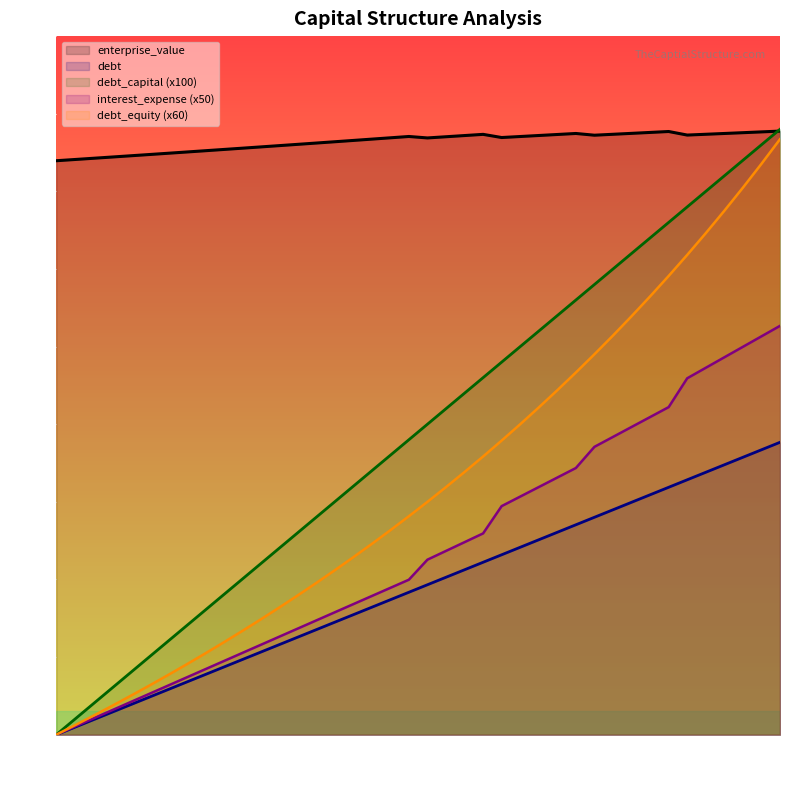

What is the total value across all series at 0.30?

128.1